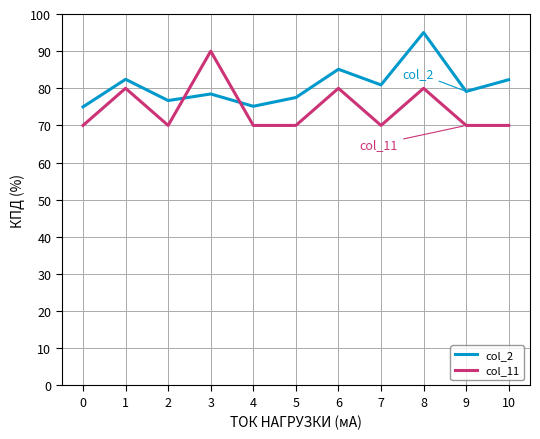

Rank the series by their average value, from highest to lowest.

col_2, col_11